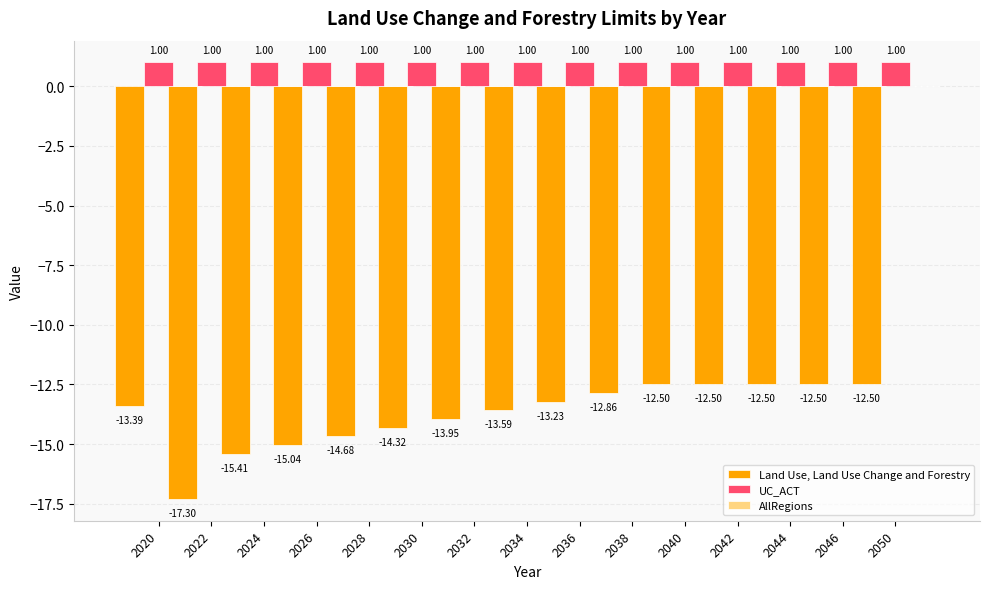

How many bars are there in total?

30